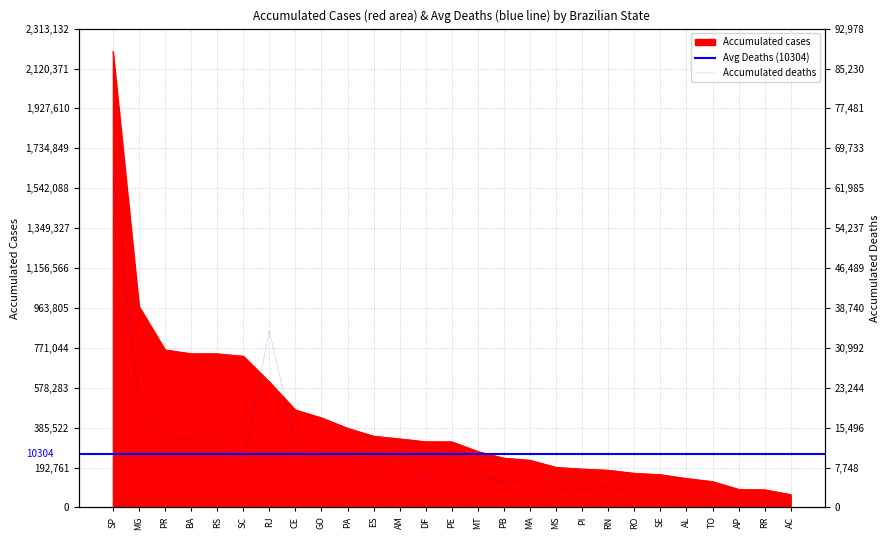

Reading left to right, extract all data points from this chart.

Accumulated cases: SP=2202983	MG=971379	PR=761643	BA=743064	RS=742866	SC=730968	RJ=606720	CE=471213	GO=433298	PA=382872	ES=344669	AM=331768	DF=317880	PE=317528	MT=270633	PB=238569	MA=228411	MS=194346	PI=185844	RN=180310	RO=165438	SE=158800	AL=140342	TO=125392	AP=88047	RR=85767	AC=62620
Accumulated deaths: SP=64123	MG=20650	PR=13585	BA=13239	RS=14957	SC=8695	RJ=34329	CE=12260	GO=9572	PA=9329	ES=6719	AM=11539	DF=5116	PE=11383	MT=6258	PB=4933	MA=5483	MS=3614	PI=3623	RN=3919	RO=3367	SE=3123	AL=3198	TO=1680	AP=1181	RR=1232	AC=1122